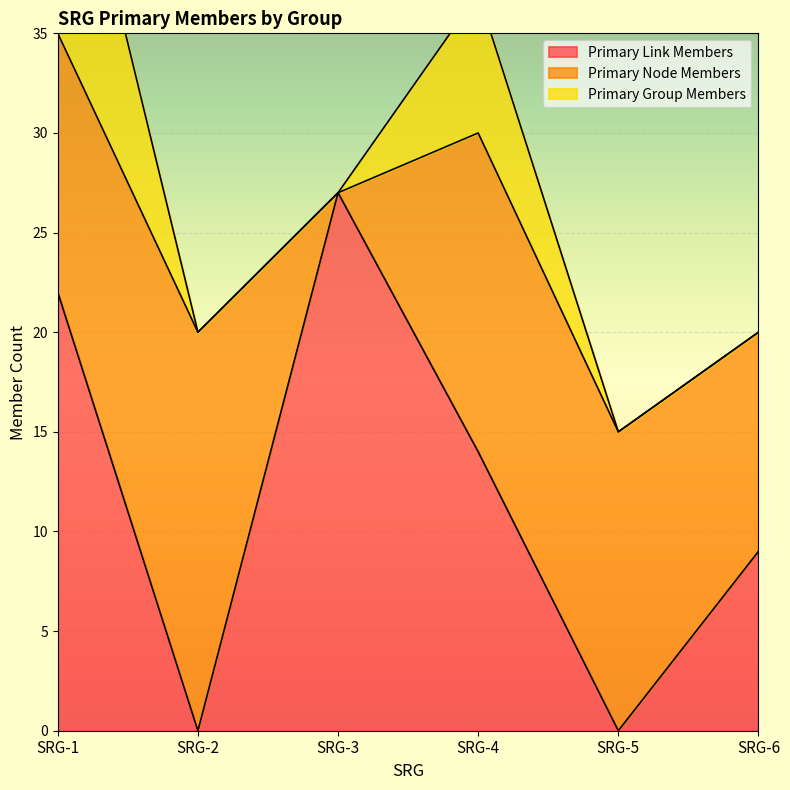

Reading left to right, list all the values displayed in this chart.

primary_link_members: SRG-1=22	SRG-2=0	SRG-3=27	SRG-4=14	SRG-5=0	SRG-6=9
primary_node_members: SRG-1=13	SRG-2=20	SRG-3=0	SRG-4=16	SRG-5=15	SRG-6=11
primary_group_members: SRG-1=14	SRG-2=0	SRG-3=0	SRG-4=7	SRG-5=0	SRG-6=0